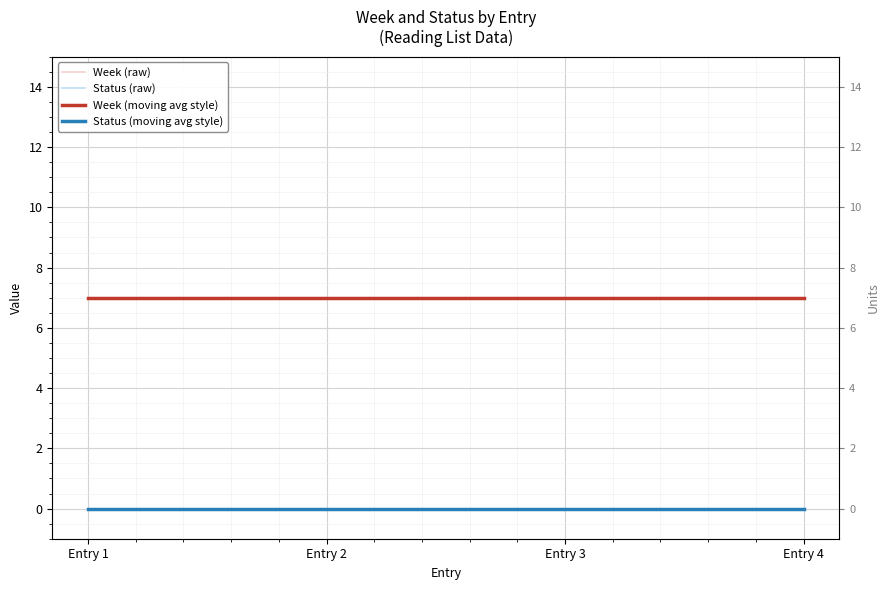

What is the maximum value for Week (raw)?

7